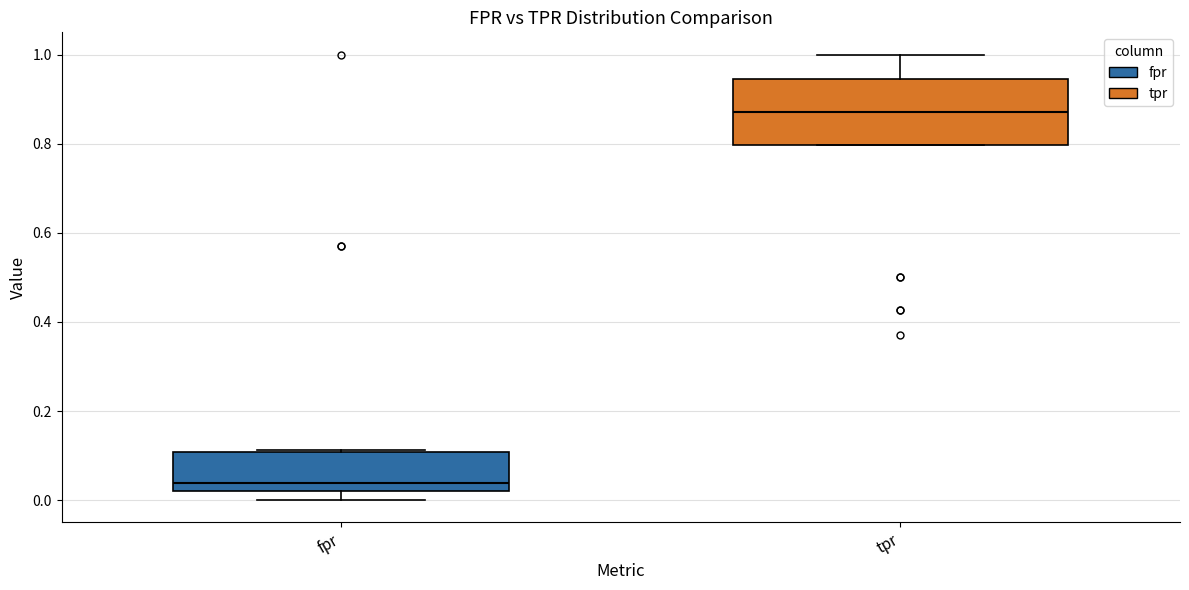

Reading left to right, read every box against the y-axis: the position of its median line, the range the box covers, and the ends of its whiskers. The values are not printed on the chart, so give them approximately, as read against the axis.

fpr: median 0.04, box 0.02 to 0.10, whiskers 0.00 to 0.12
tpr: median 0.88, box 0.80 to 0.94, whiskers 0.80 to 1.00